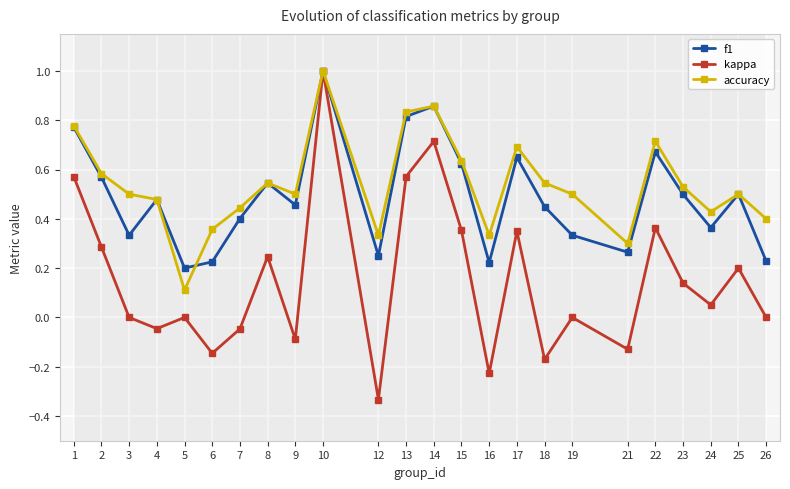

True or false: accuracy has a value of 0.4 at 24.

True